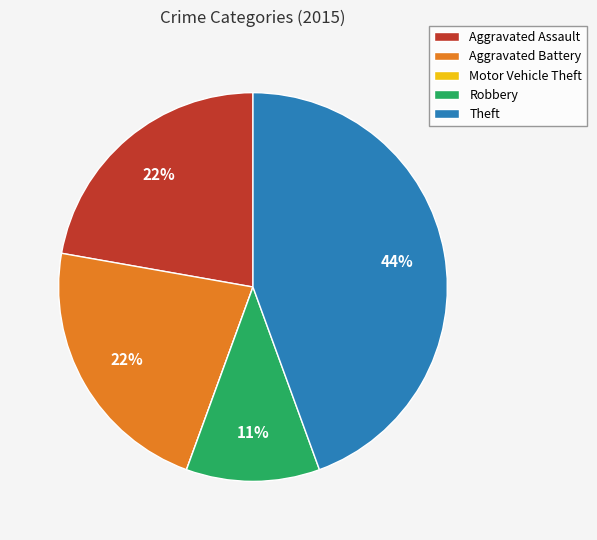

Does Aggravated Battery represent more than half of the total?

No